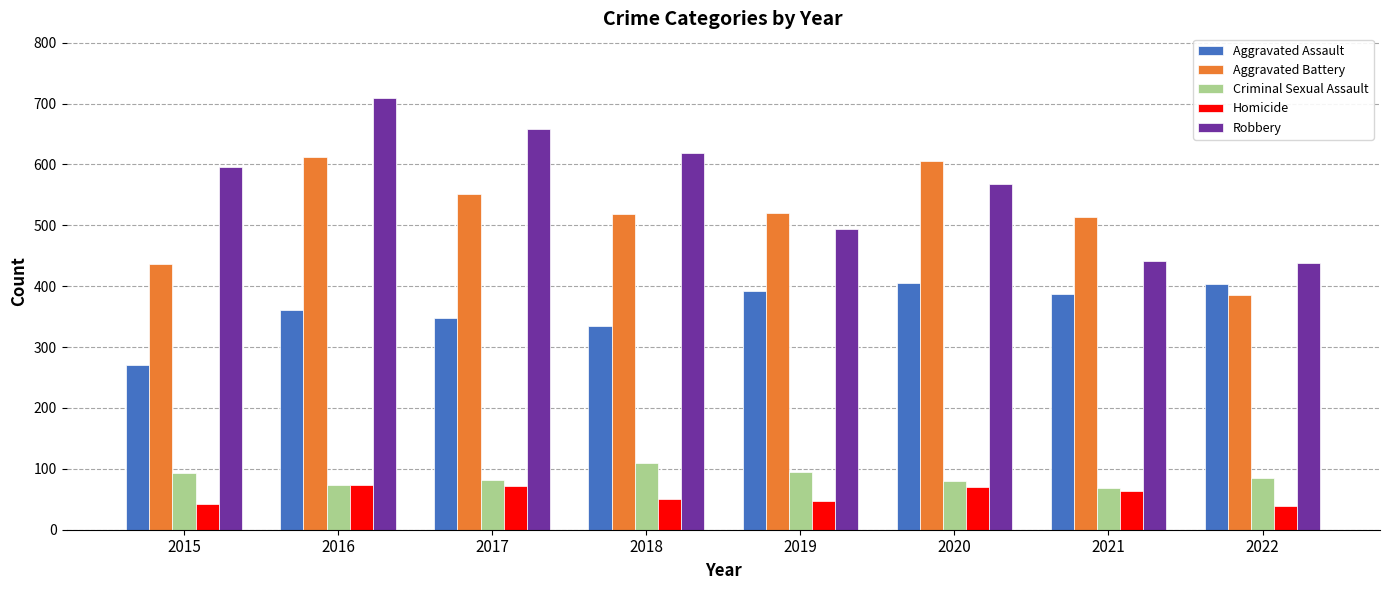

Is it true that Criminal Sexual Assault equals 109 at 2018?

True